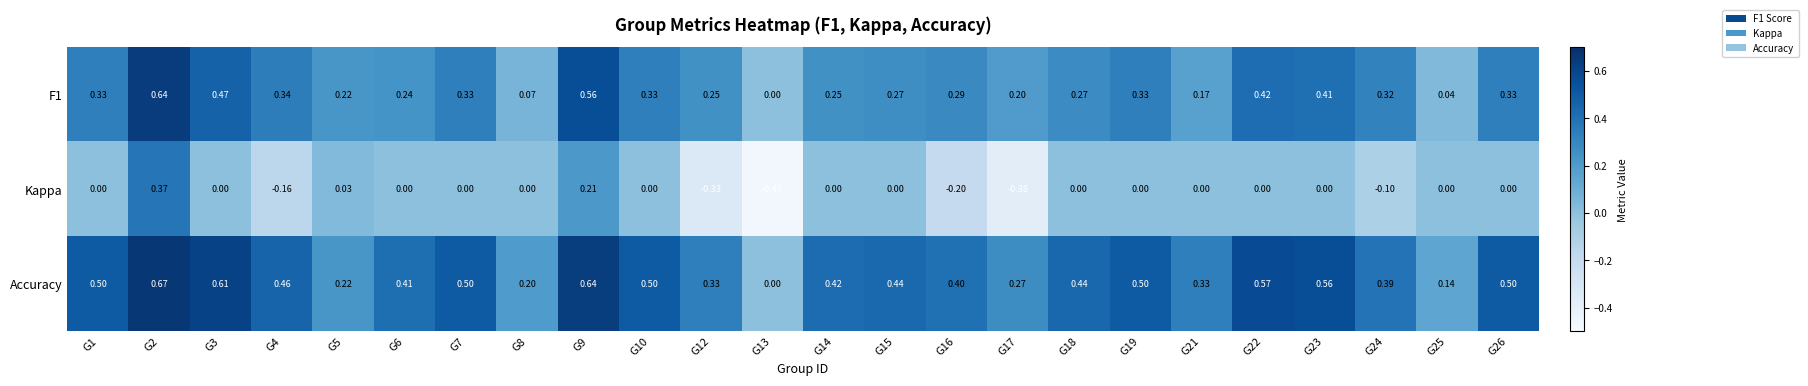

At which category is the sum across all series the highest?

G2